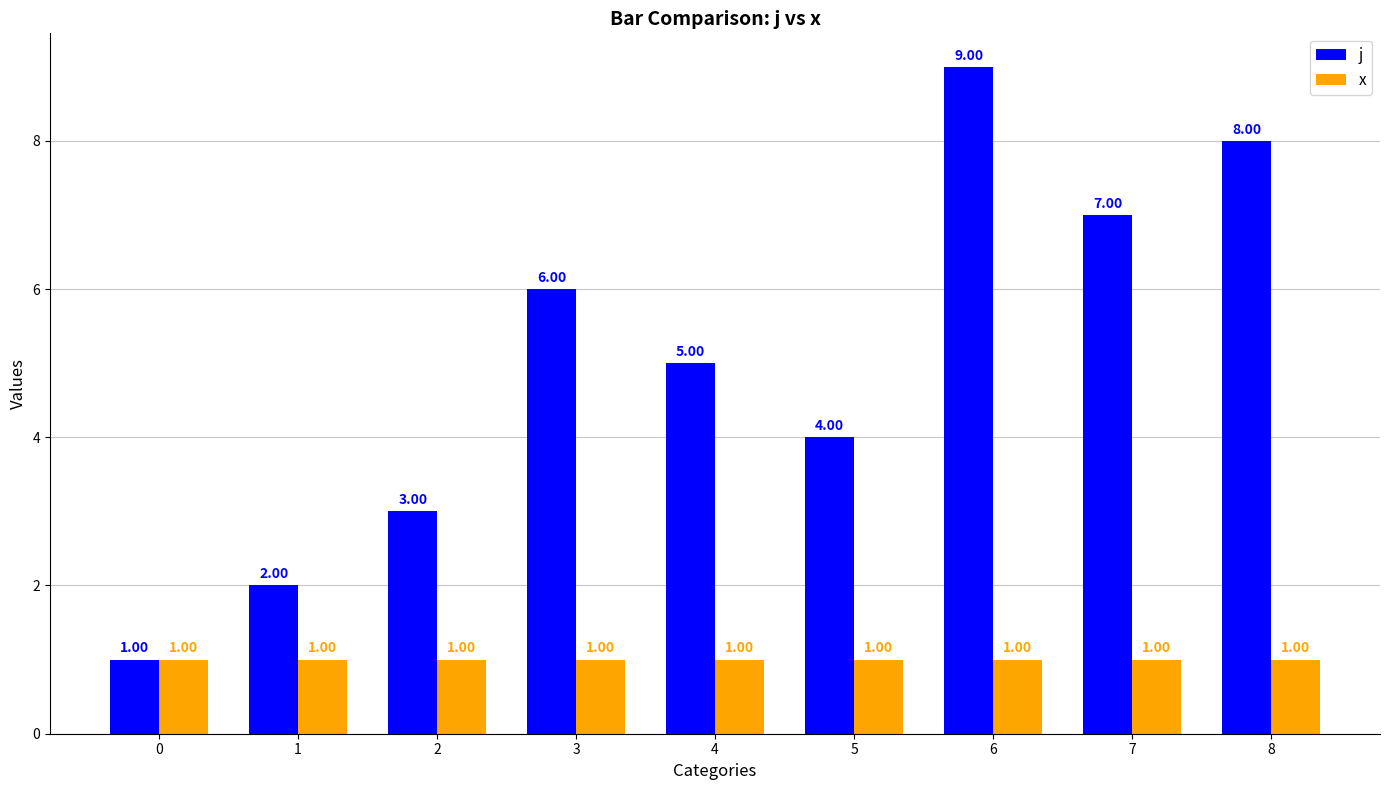

Count the number of categories in the chart.

9